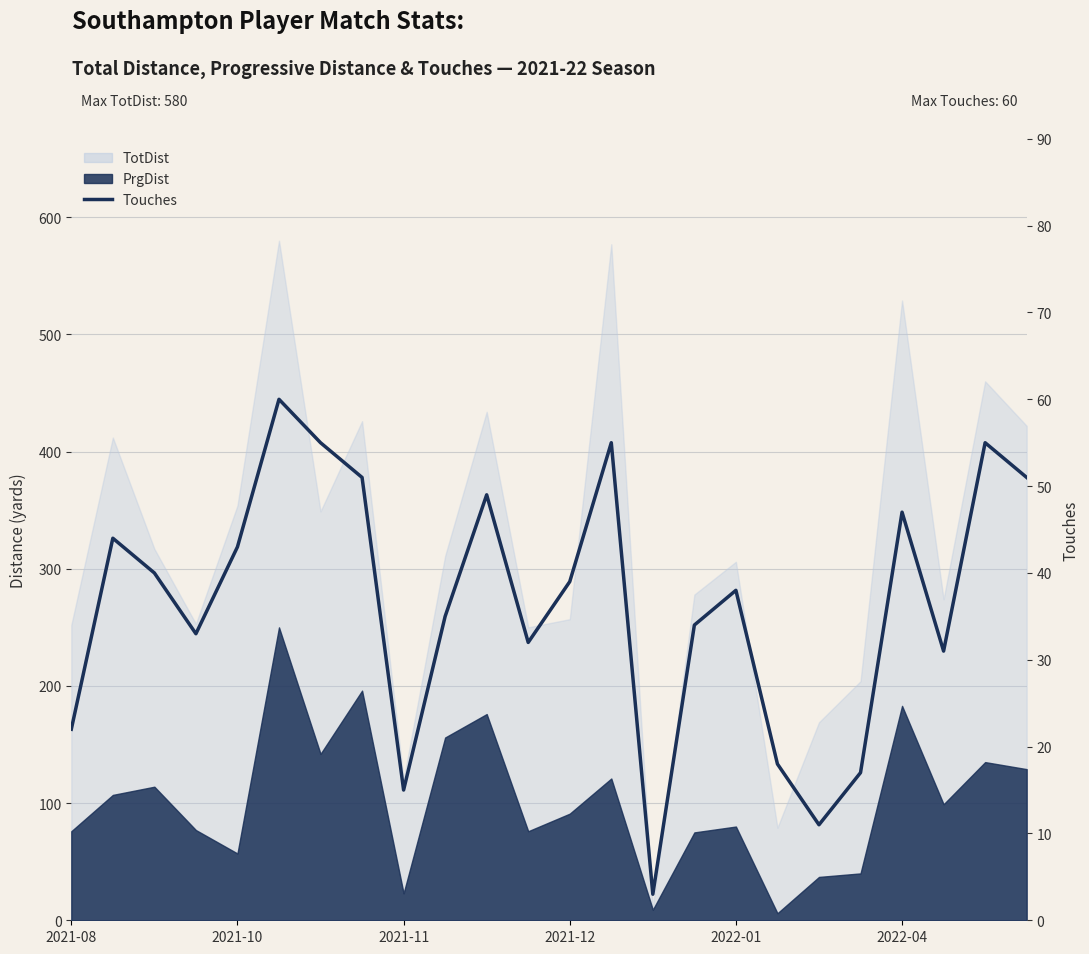

Which category has the lowest value across all series?

14